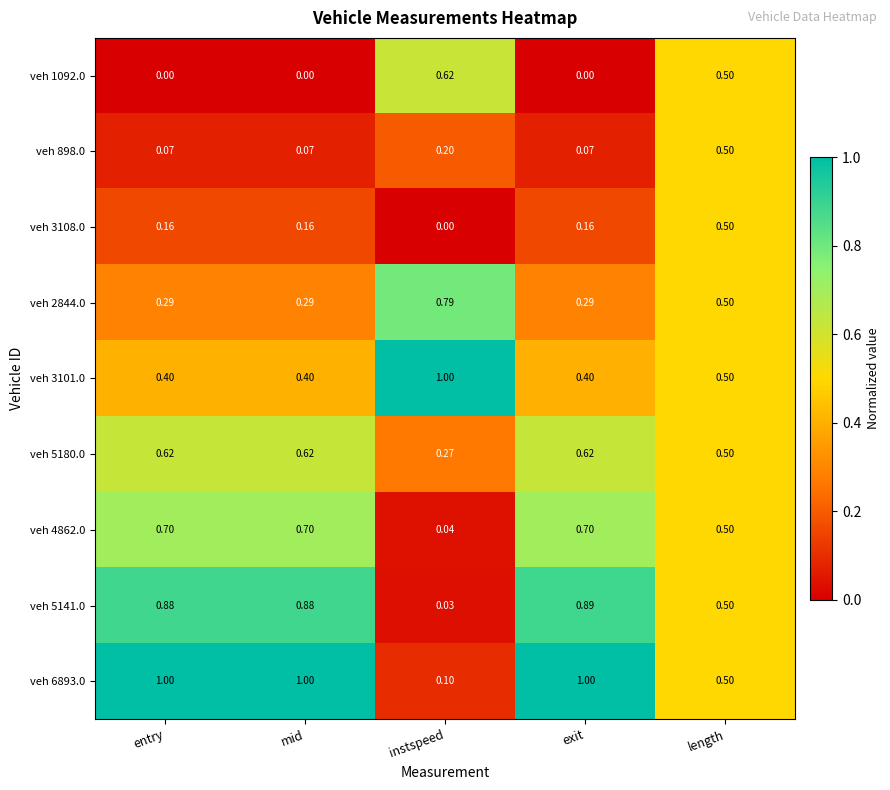

At which label does veh 4862.0 reach its minimum?

instspeed